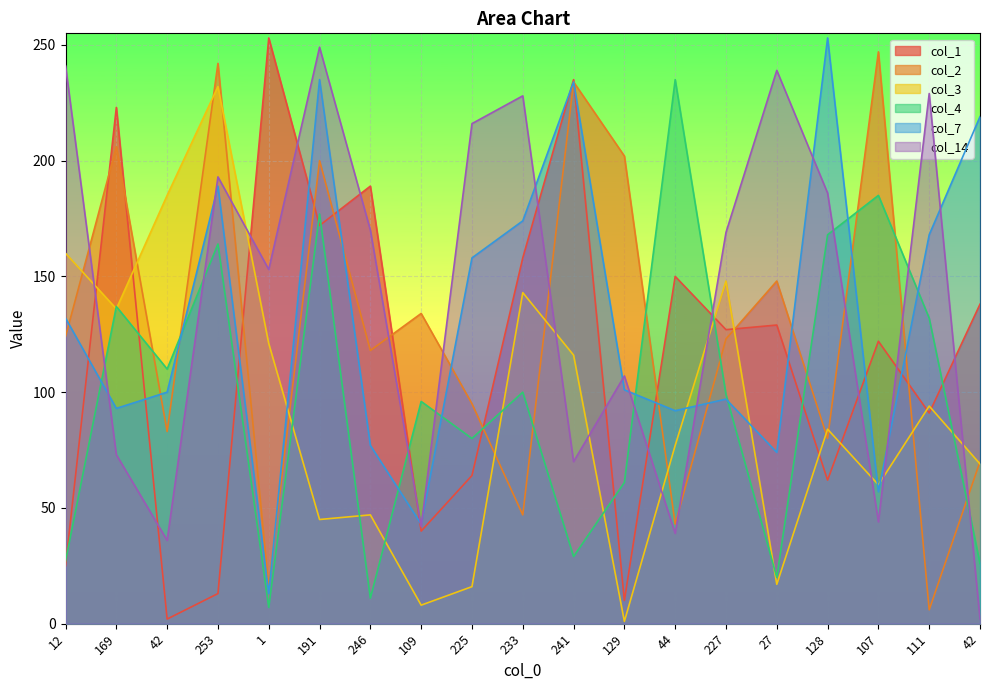

True or false: col_2 has a value of 200 at 191.

True